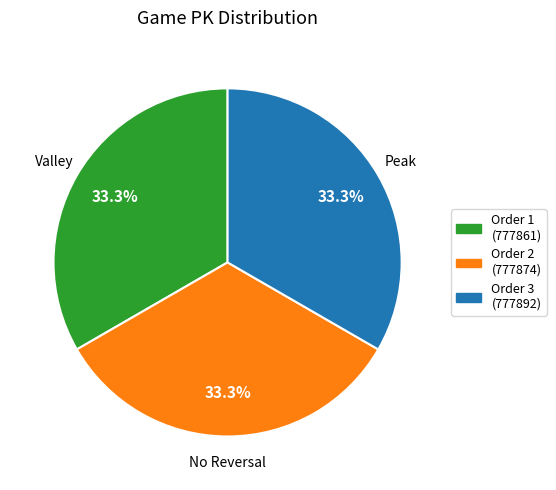

Approximately how many times larger is the value at Order 3 (777892) compared to Order 2 (777874)?

1.0